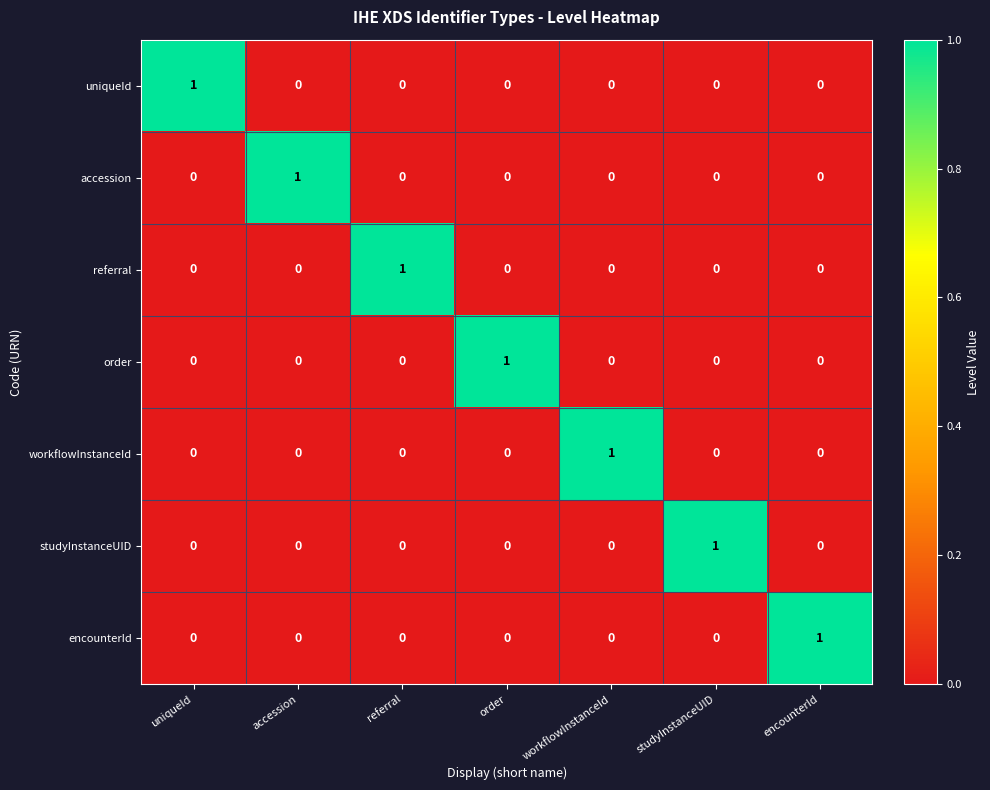

How many uniqueId values are between 0 and 1?

7